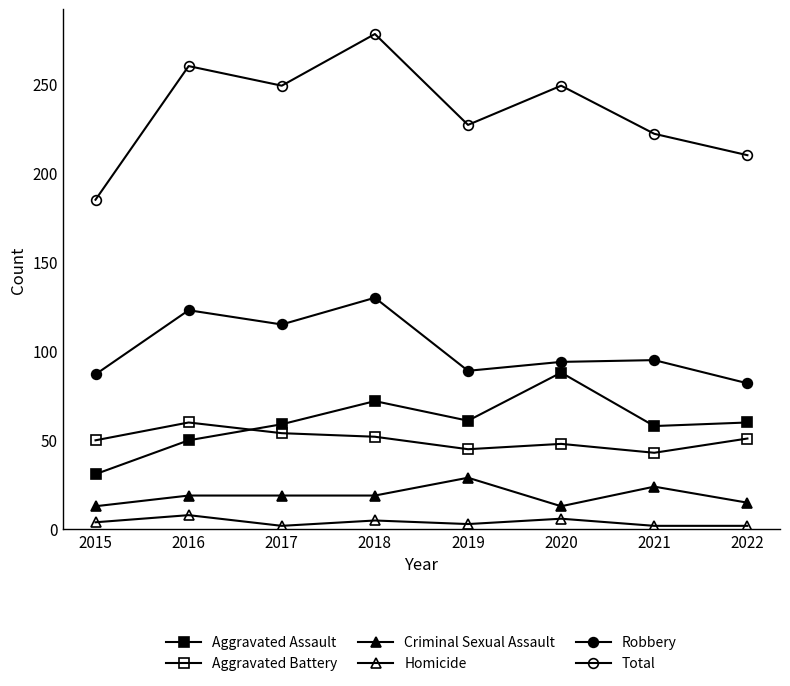

Does the chart display data point markers on the line(s)?

Yes